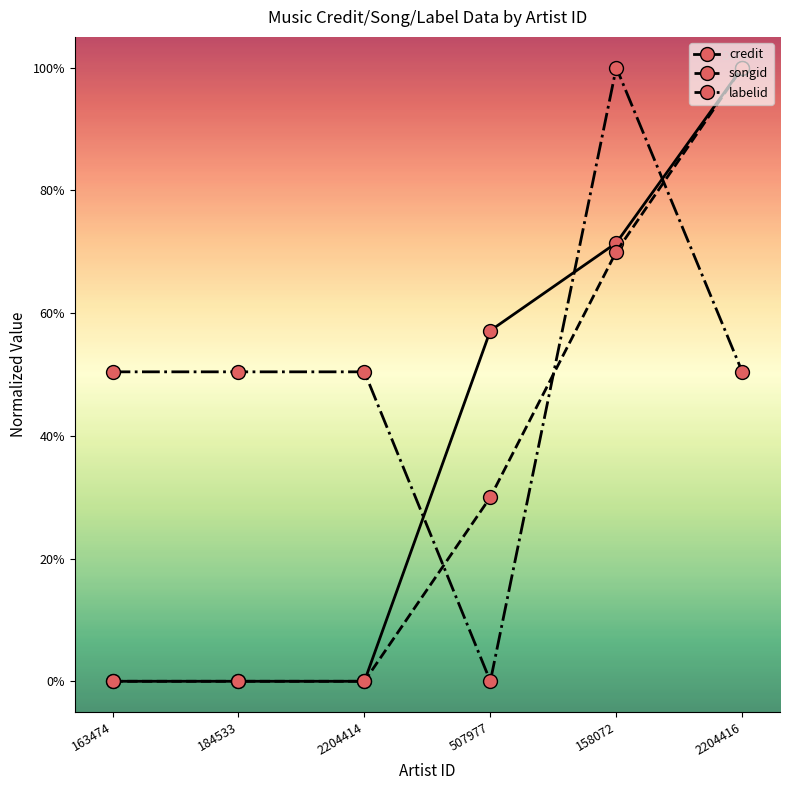

True or false: songid has more than 2 points higher than both neighbors.

False